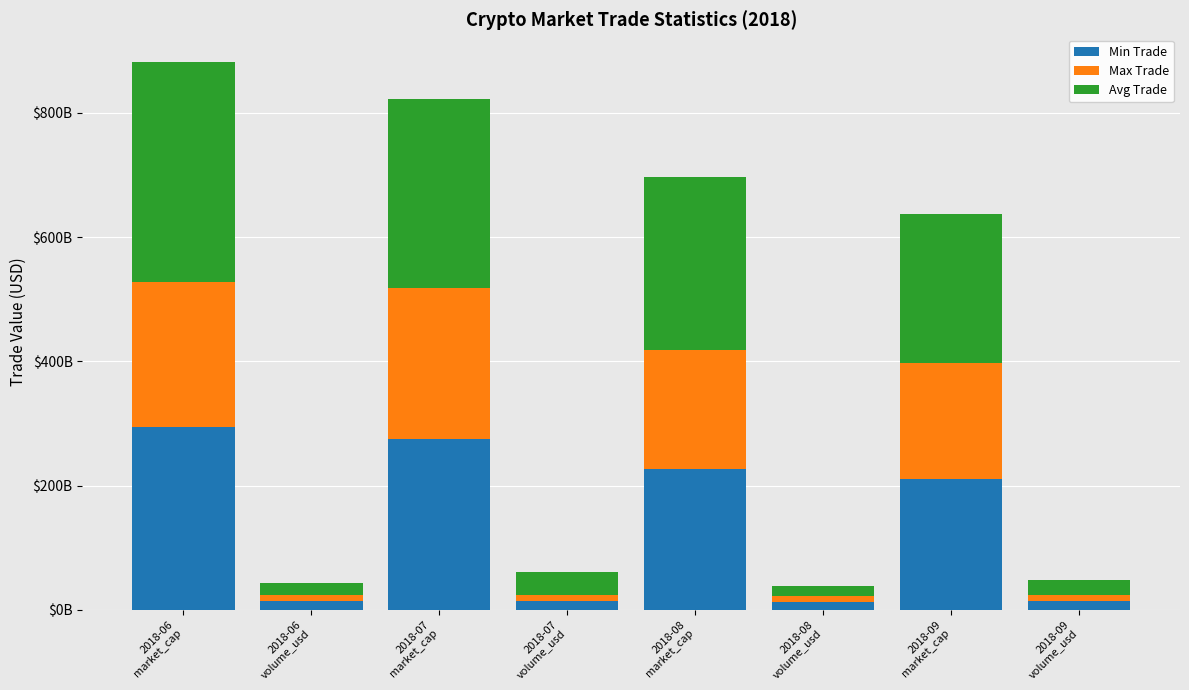

At which label does Avg Trade first exceed 240084234594?

2018-06
market_cap